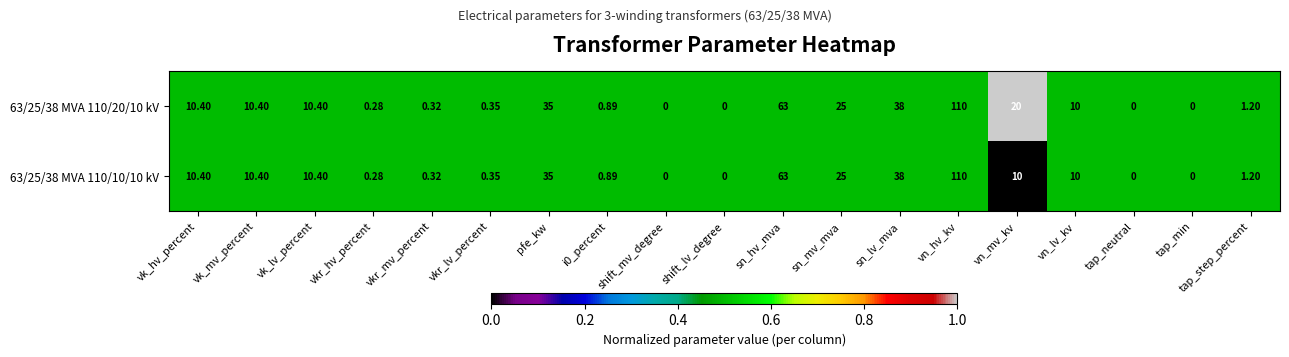

How many positive values does the 63/25/38 MVA 110/20/10 kV series have?

15